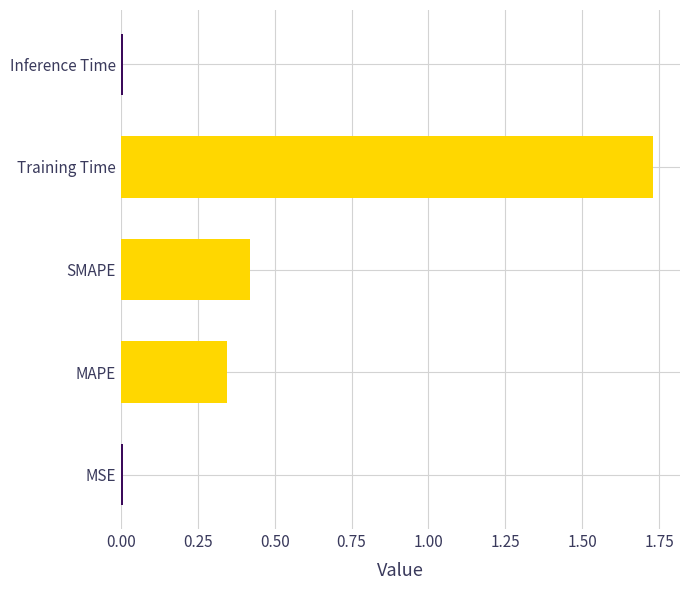

The chart shows a value of 0.0 at Inference Time. True or false?

True